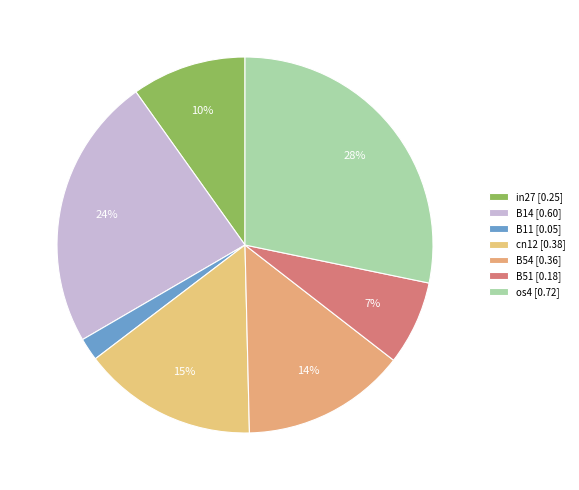

Count the number of slices in the pie.

7